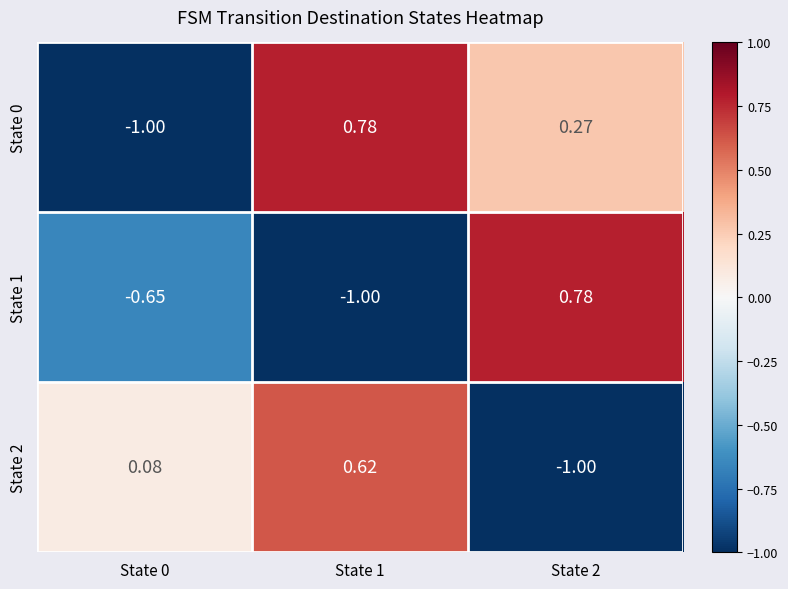

How many negative values does the State 0 series have?

1